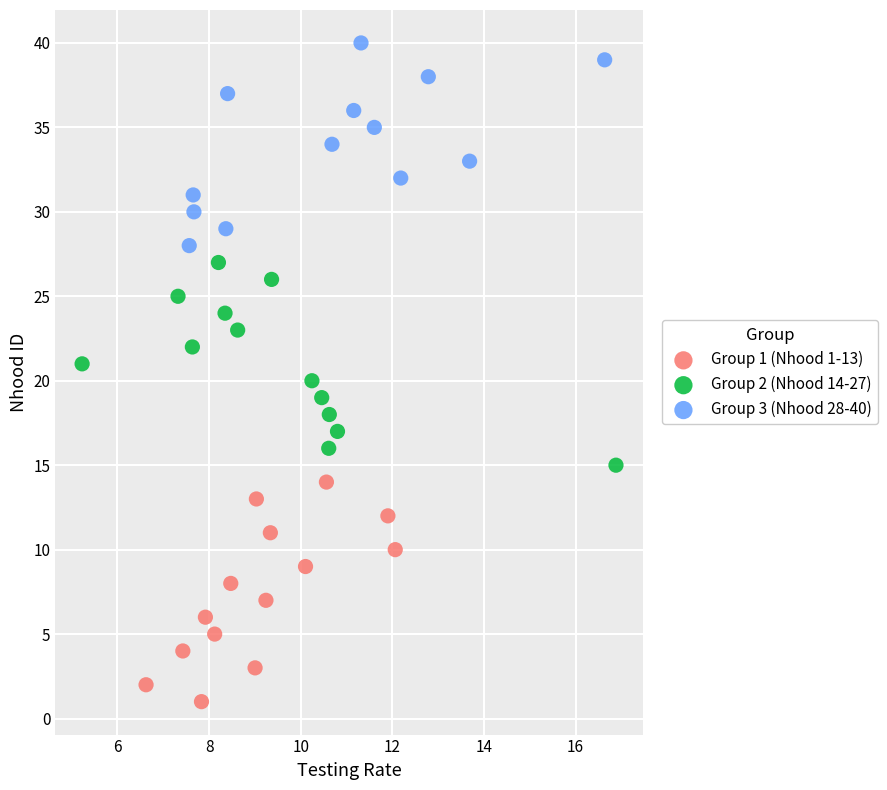

Which series has the widest spread of Y values?

Group 1 (Nhood 1-13)